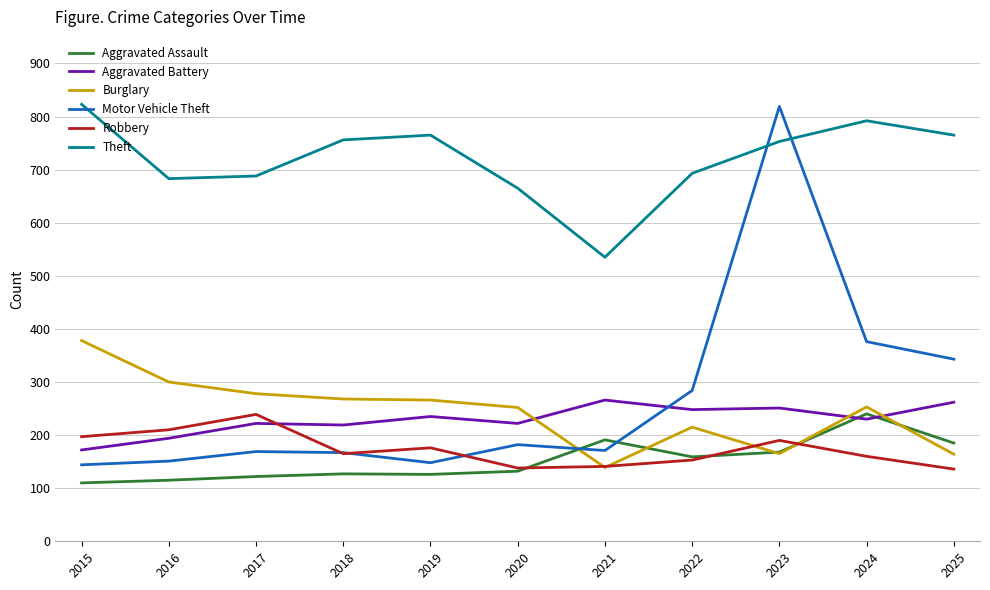

True or false: Robbery and Theft cross at least once.

False